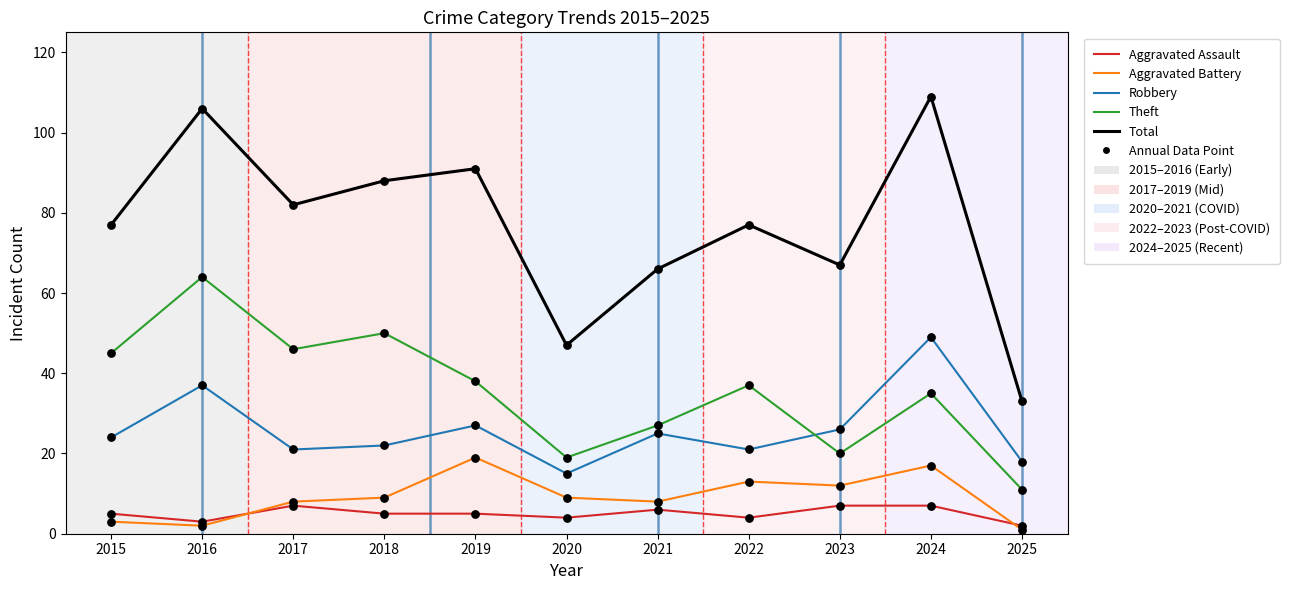

What is the difference between the highest and lowest values at 2017?

75